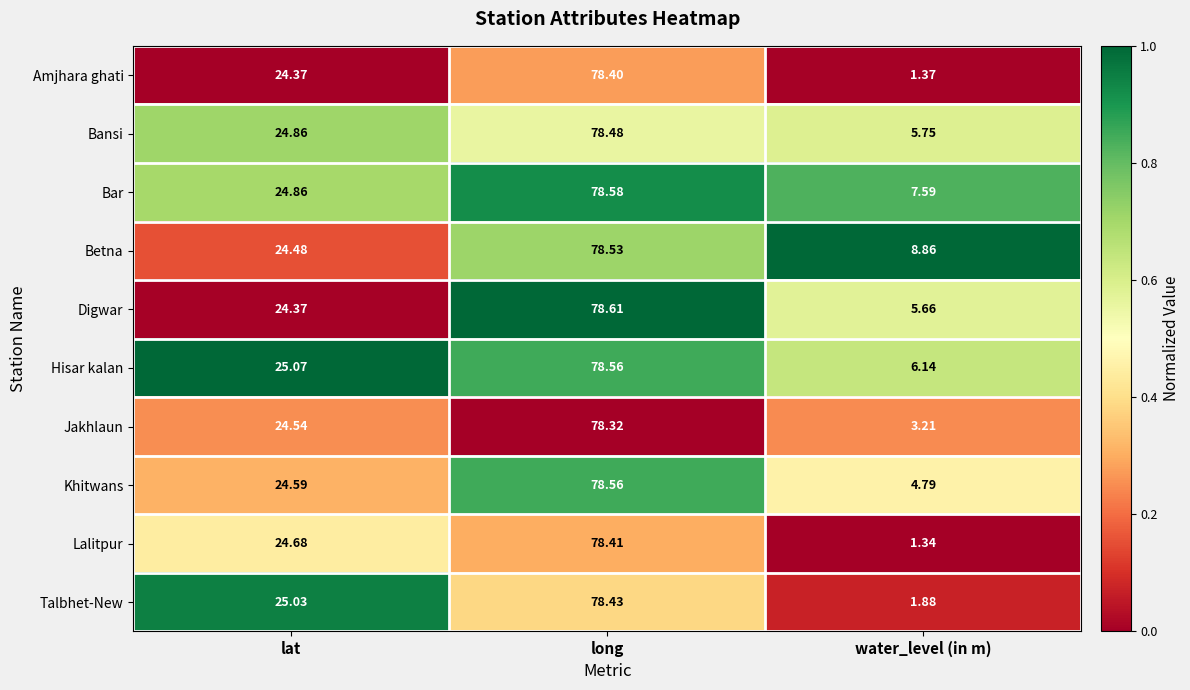

At which label is Khitwans closest to 41?

lat